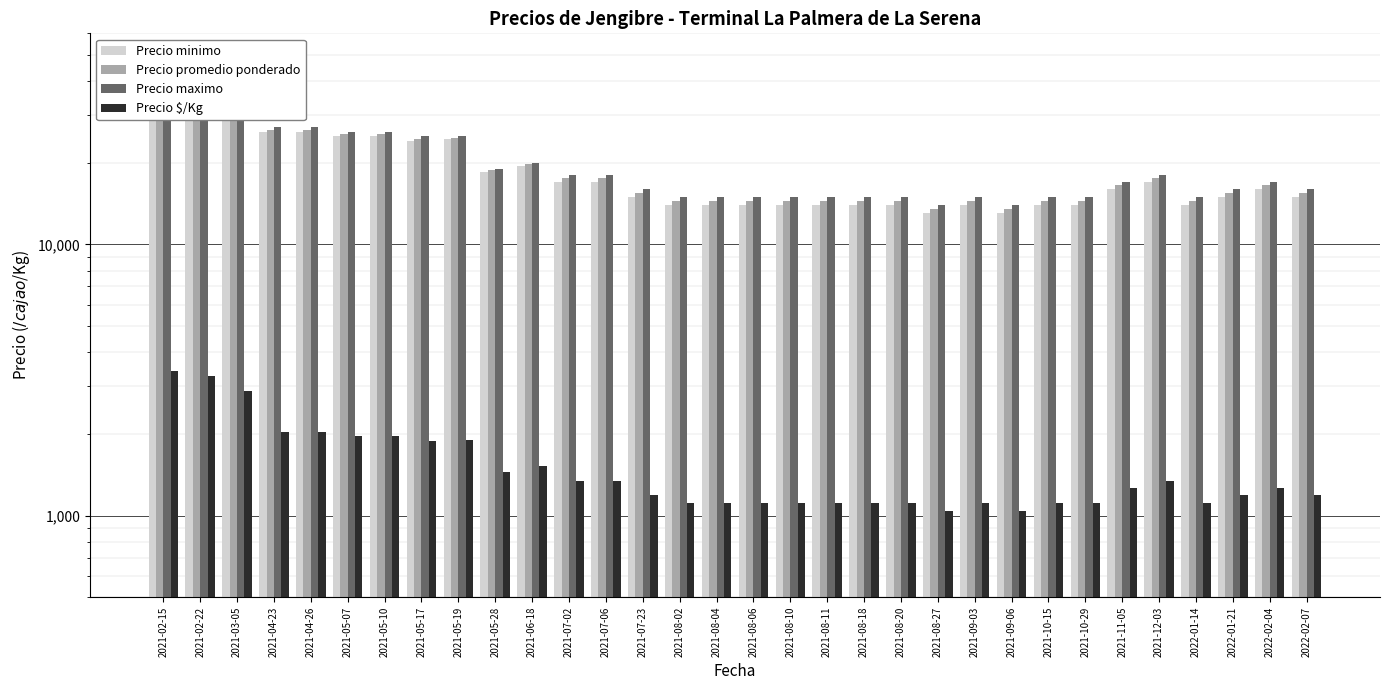

What is the label of the 9th bar from the right?

2021-09-06